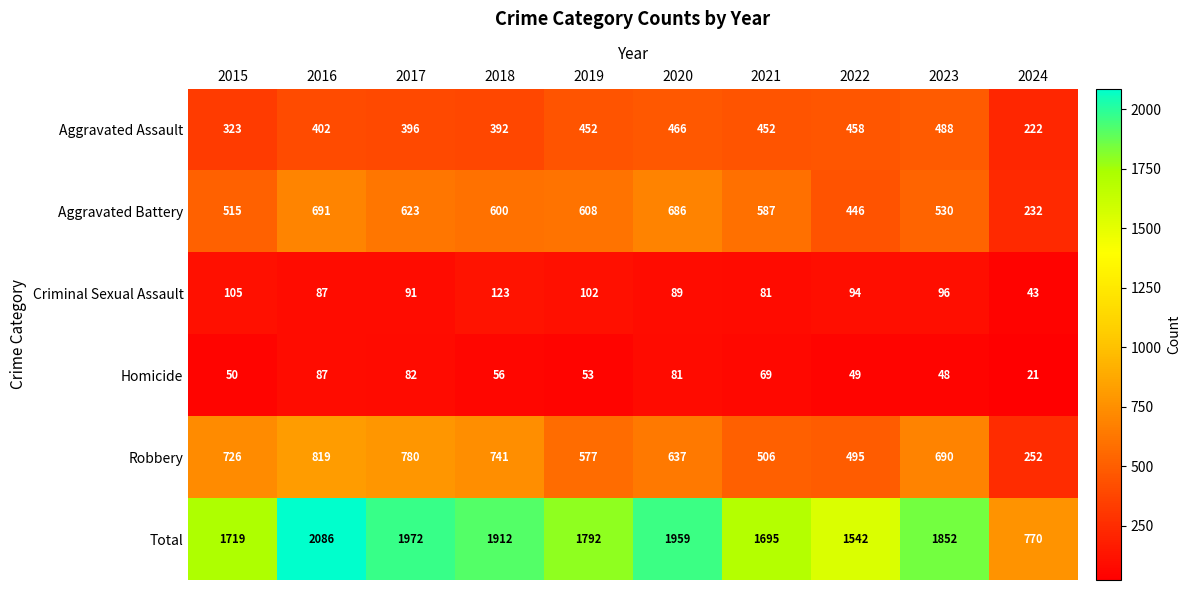

At which category does the chart reach its peak across all series?

2016